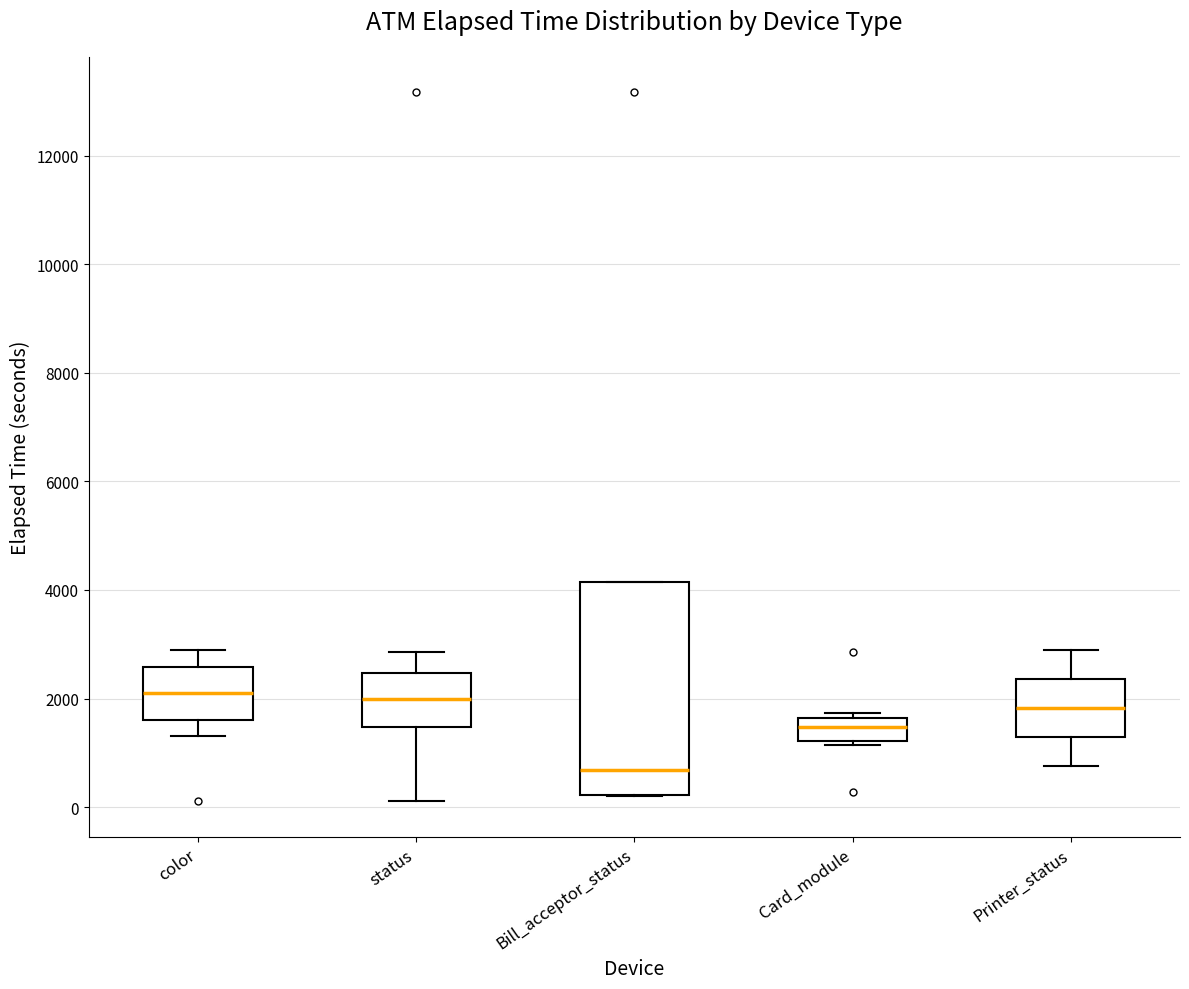

Where does the lower whisker of the box for status end on the y-axis? The values are not printed on the chart, so give them approximately, as read against the axis.

200